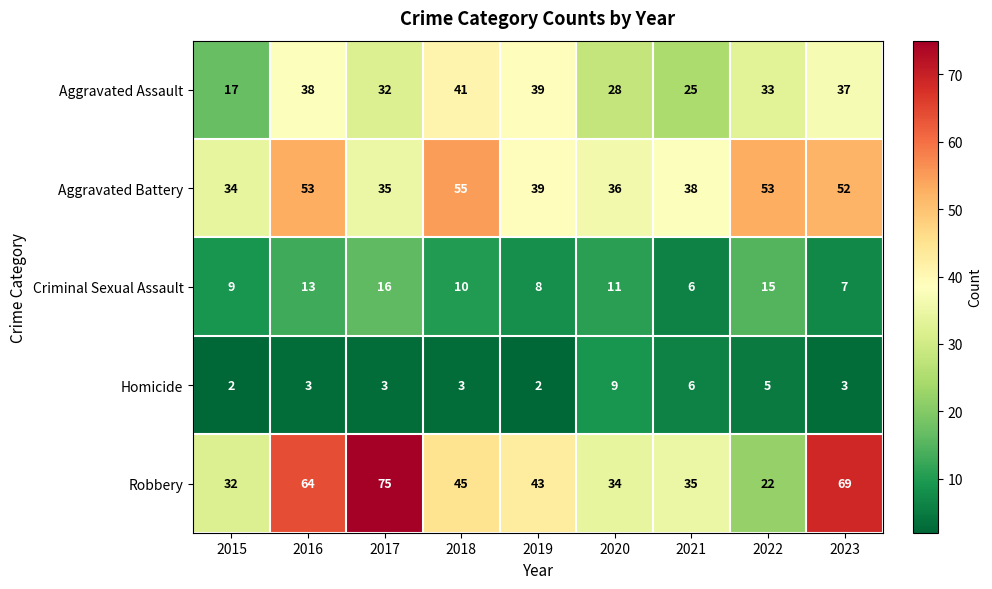

What is the minimum value for Robbery?

22